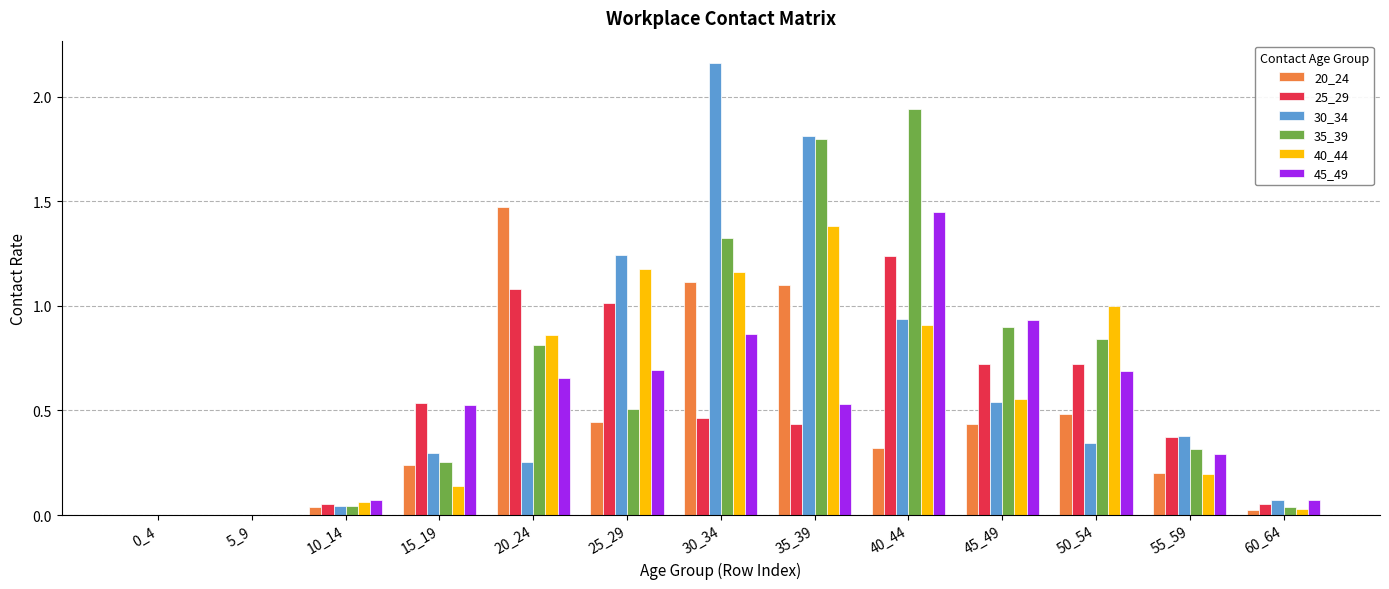

At which category does the chart reach its peak across all series?

30_34